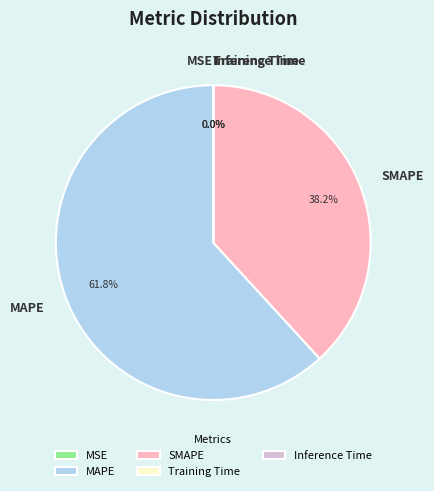

What is the largest slice in the pie chart?

MAPE